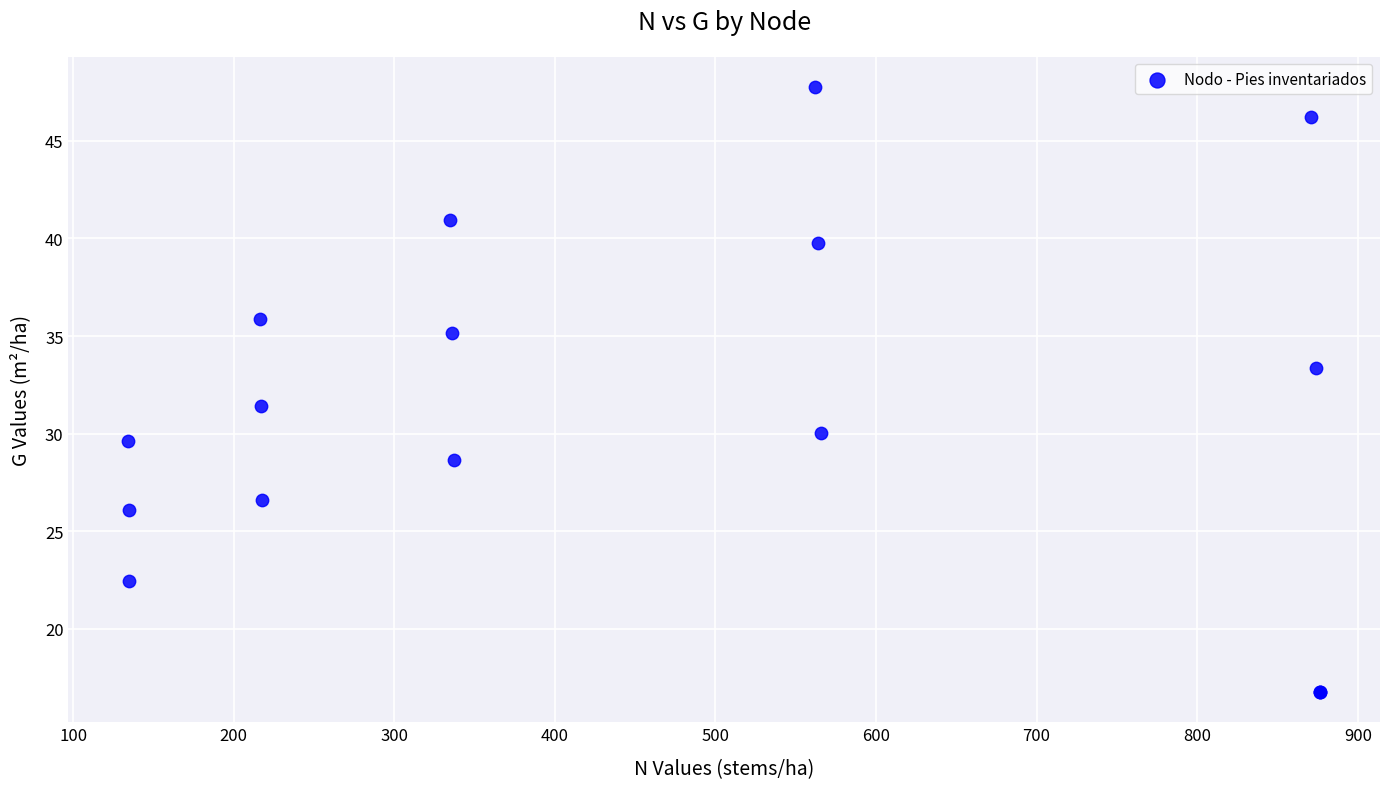

What Y value in the scatter plot is closest to 32?

31.4